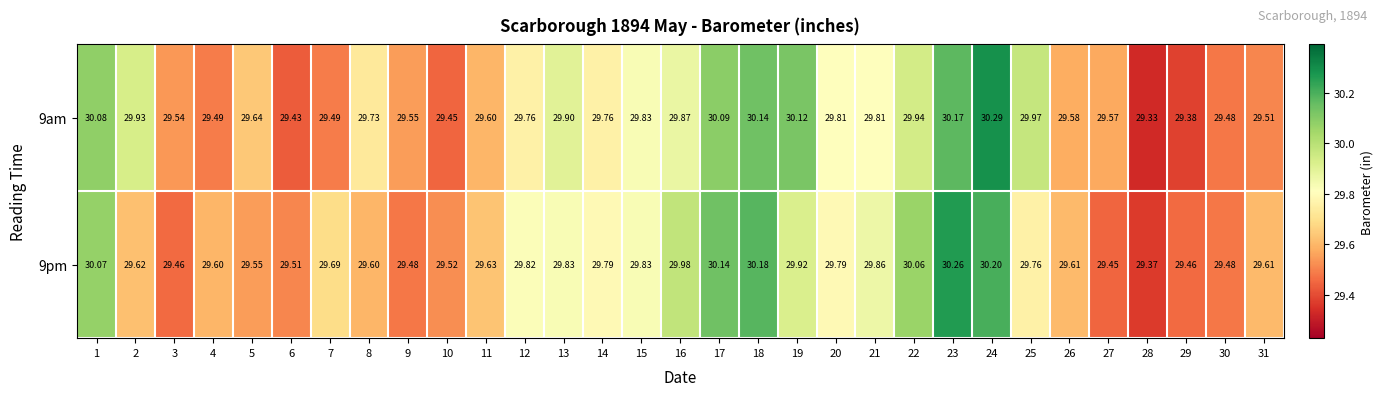

At which category is the sum across all series the highest?

24